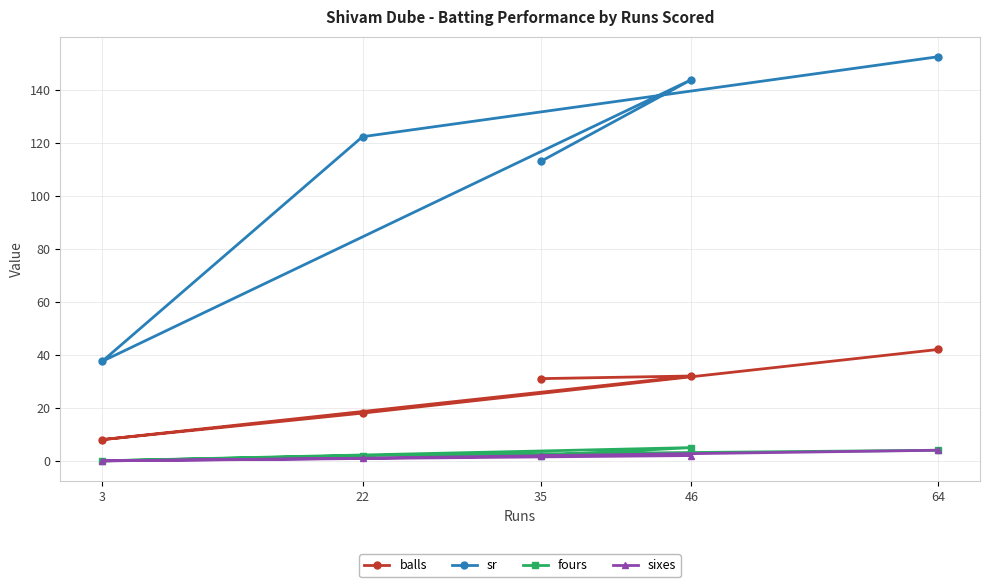

At 46, list the series in order from smallest to largest.

sixes, fours, balls, sr